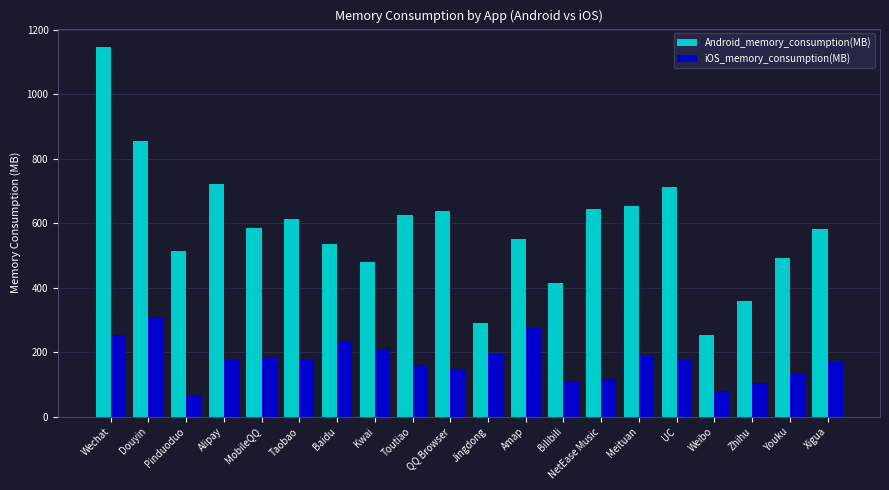

Is the value of Android_memory_consumption(MB) at MobileQQ greater than the value of iOS_memory_consumption(MB) at QQ Browser?

Yes